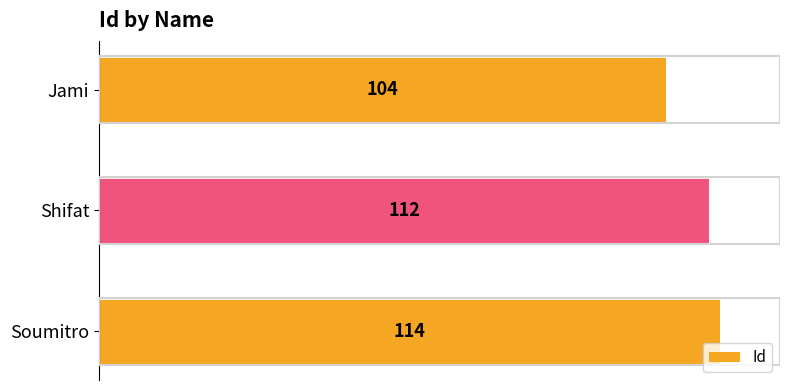

Count the number of categories in the chart.

3